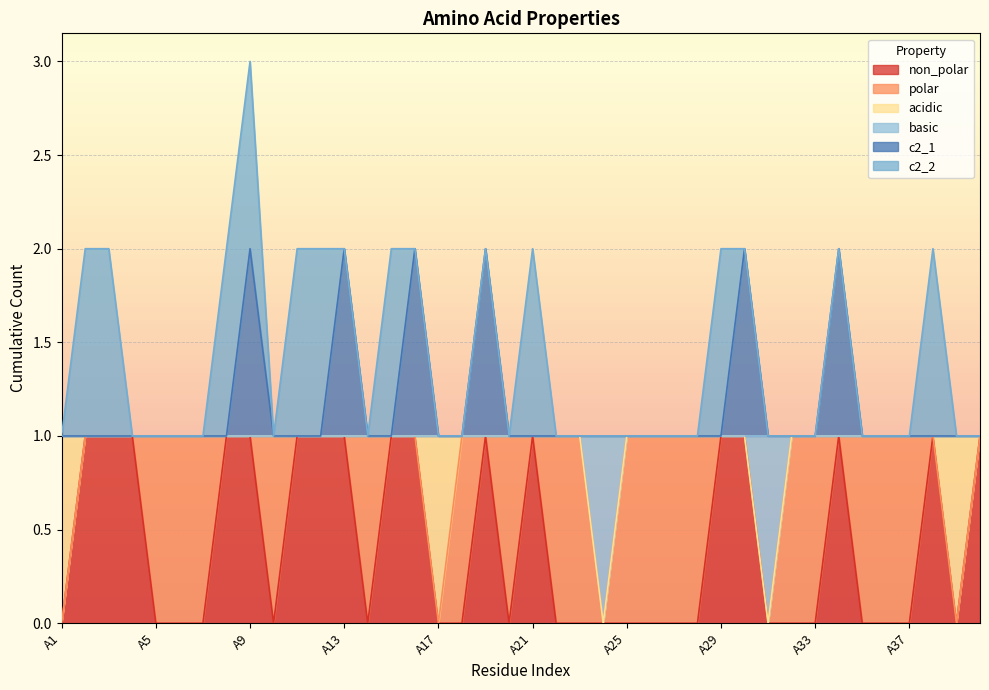

Between A9 and A20, which series saw the biggest shift?

non_polar